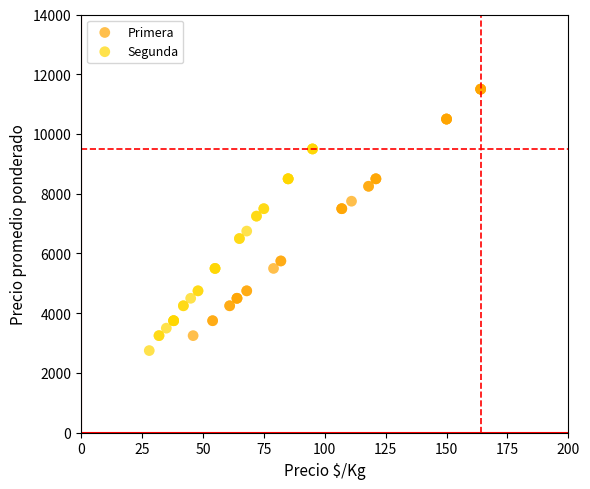

Which series has the largest Y range (max minus min)?

Primera